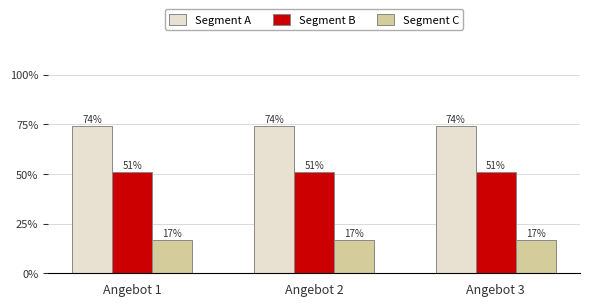

At which label does Segment B reach its peak?

Angebot 1